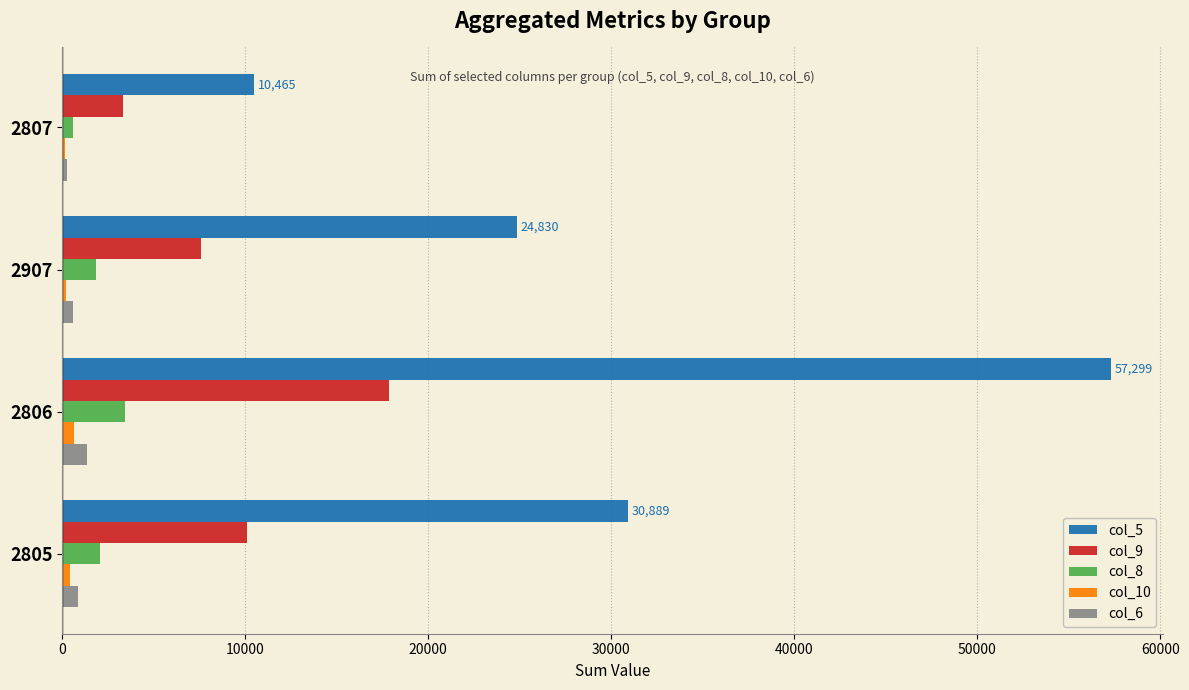

Which category has the highest value across all series?

2806